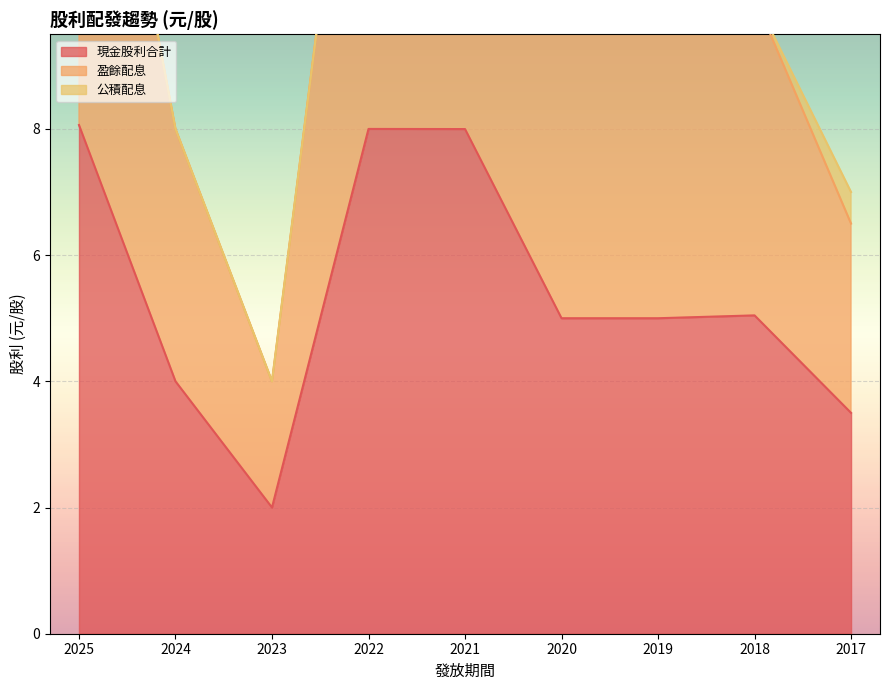

What value does the 盈餘配息 series have at 2018?

10.1